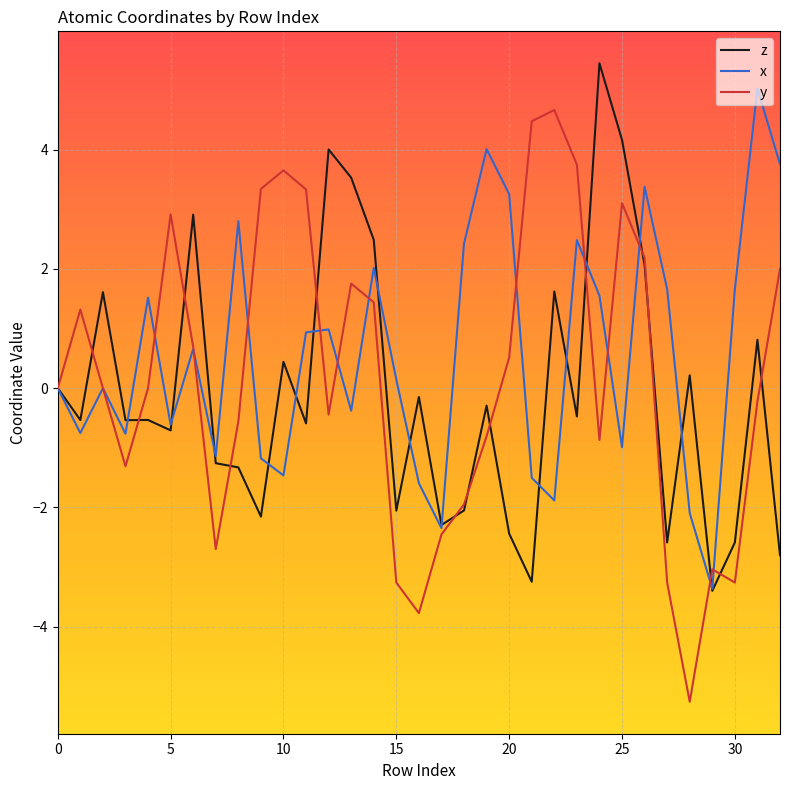

What is the minimum value for z?

-3.4